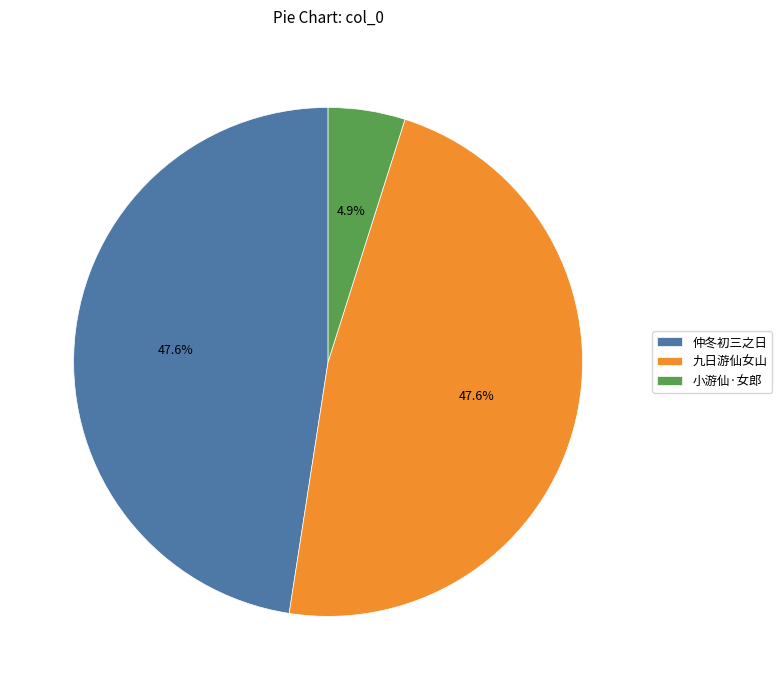

To the nearest percent, what is the average slice percentage?

33%